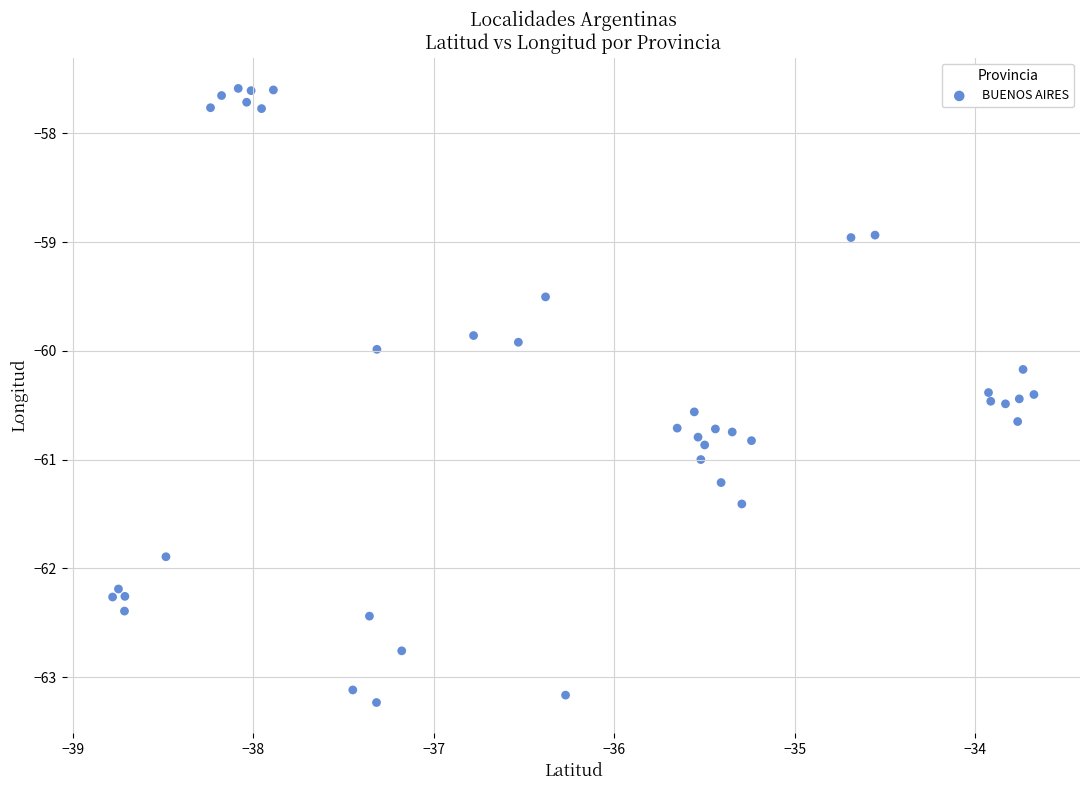

What is the range of Y values (max minus min)?

5.6